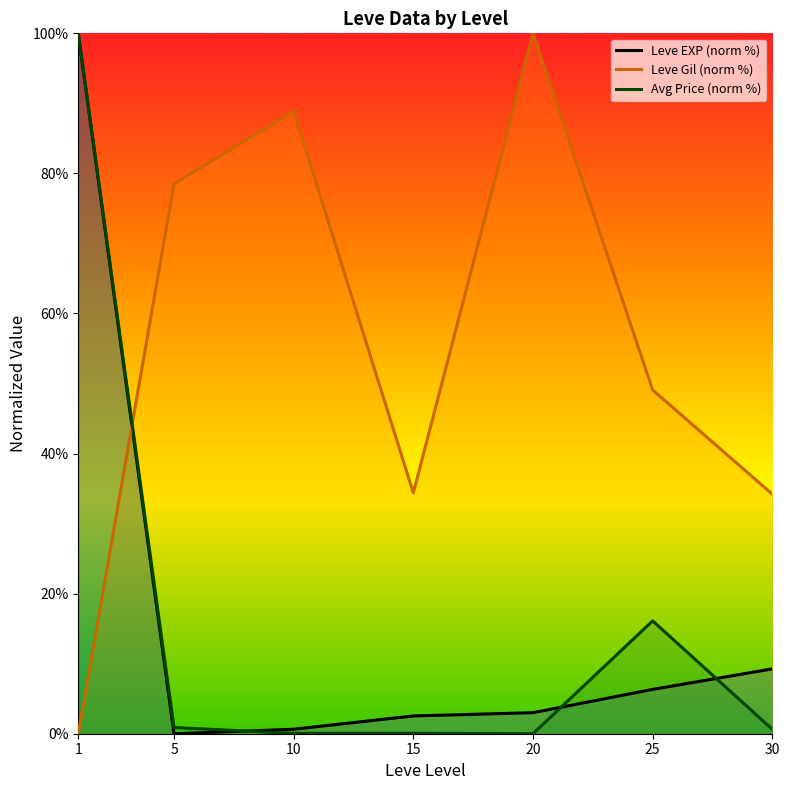

Reading left to right, extract all data points from this chart.

Leve EXP (norm %): 1=100.0	5=0.0	10=0.6	15=2.5	20=3.0	25=6.3	30=9.3
Leve Gil (norm %): 1=0.0	5=78.5	10=88.9	15=34.4	20=100.0	25=49.1	30=34.2
Avg Price (norm %): 1=100.0	5=0.9	10=0.1	15=0.1	20=0.0	25=16.1	30=0.6